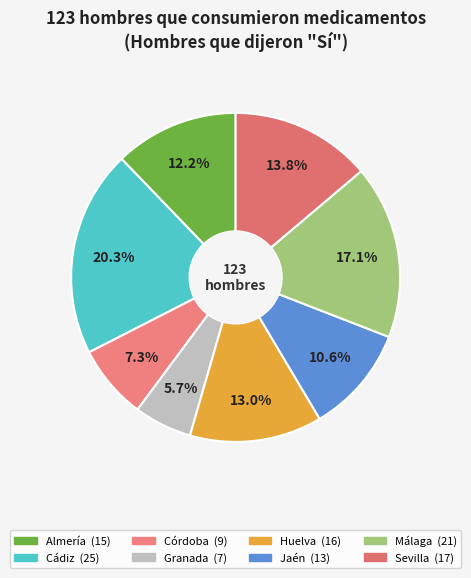

What percentage is the Cádiz slice, to the nearest percent?

20%